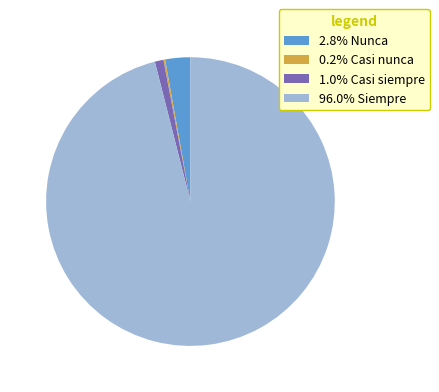

Does any single category account for the majority?

Yes